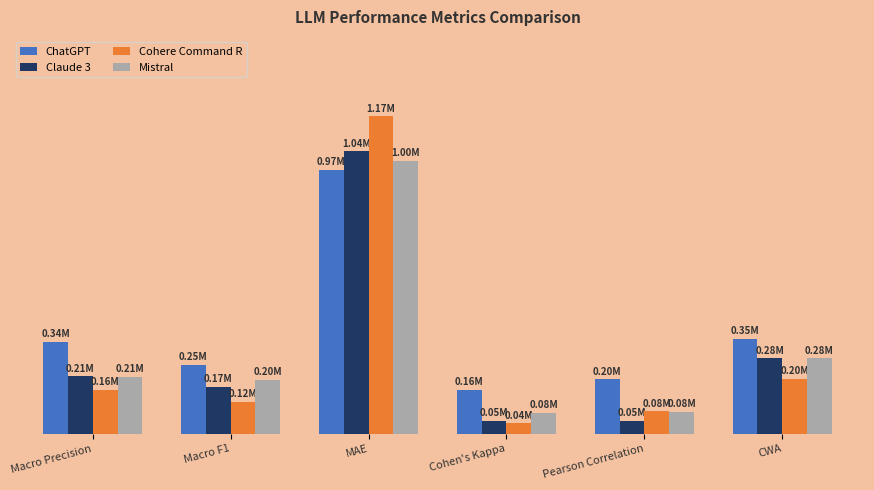

Reading right to left, what are all the values shown in this chart?

ChatGPT: CWA=0.3	Pearson Correlation=0.2	Cohen's Kappa=0.2	MAE=1.0	Macro F1=0.3	Macro Precision=0.3
Claude 3: CWA=0.3	Pearson Correlation=0.0	Cohen's Kappa=0.0	MAE=1.0	Macro F1=0.2	Macro Precision=0.2
Cohere Command R: CWA=0.2	Pearson Correlation=0.1	Cohen's Kappa=0.0	MAE=1.2	Macro F1=0.1	Macro Precision=0.2
Mistral: CWA=0.3	Pearson Correlation=0.1	Cohen's Kappa=0.1	MAE=1.0	Macro F1=0.2	Macro Precision=0.2